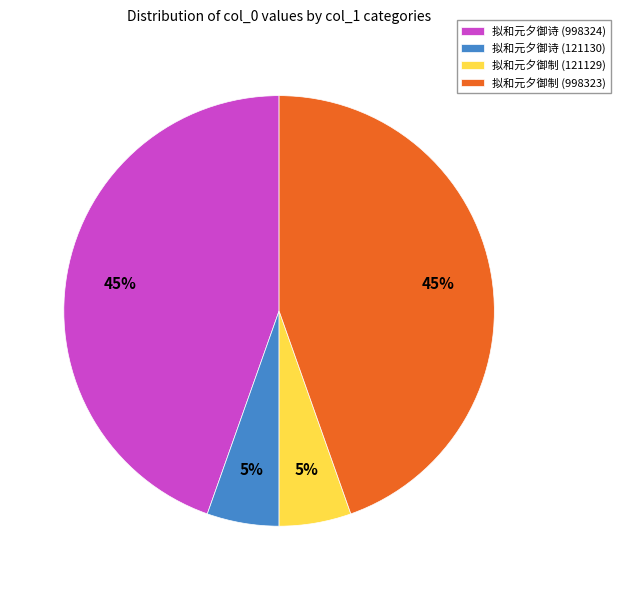

Is the sum of 拟和元夕御制 (121129) and 拟和元夕御诗 (121130) greater than half?

No